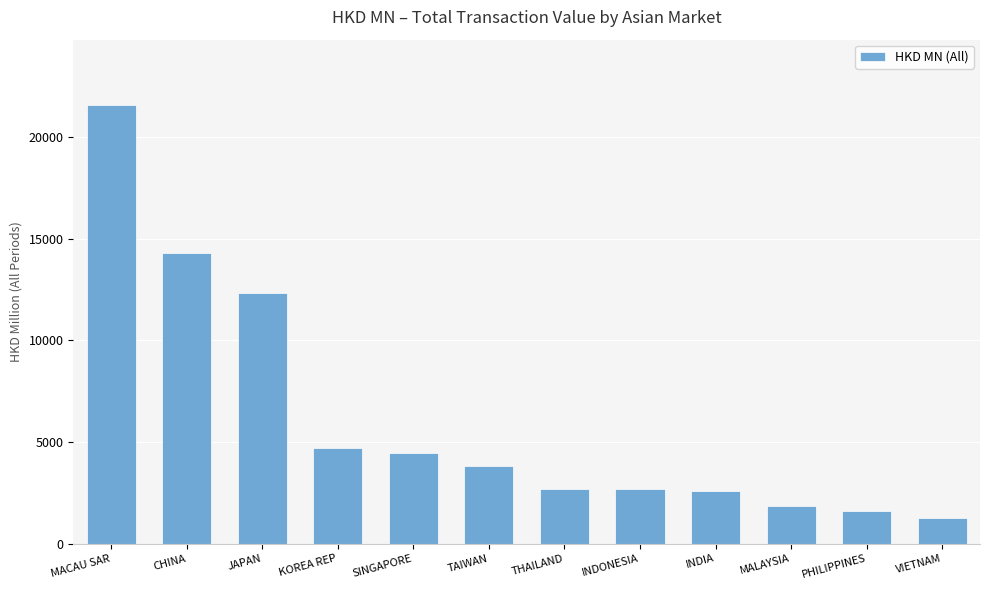

What is the label of the 1st bar from the left?

MACAU SAR